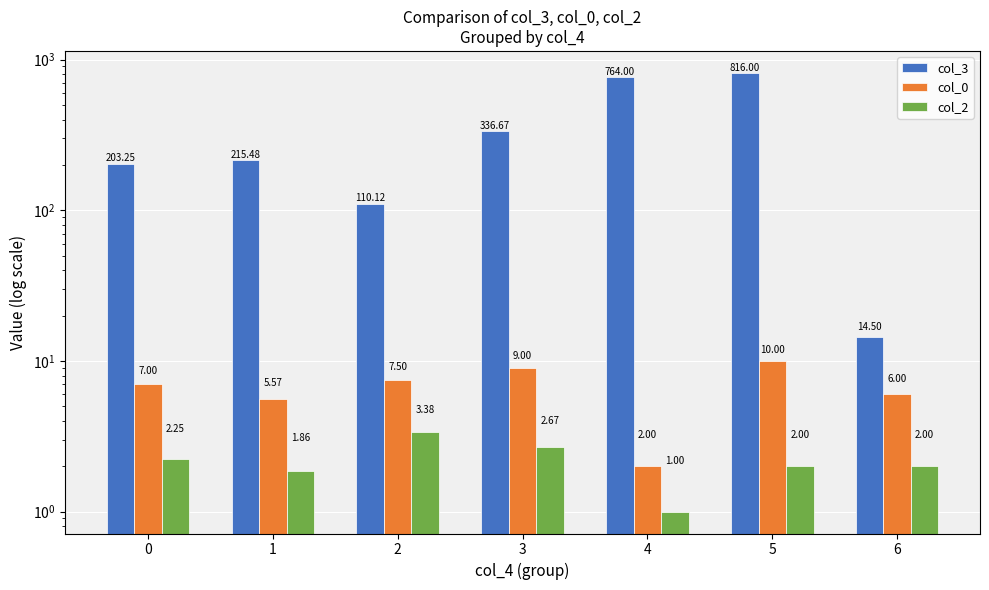

At which label does col_0 reach its peak?

5